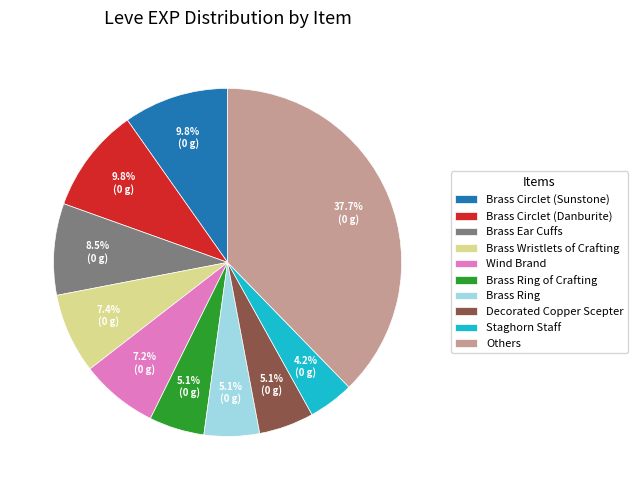

Which slice is the largest?

Others